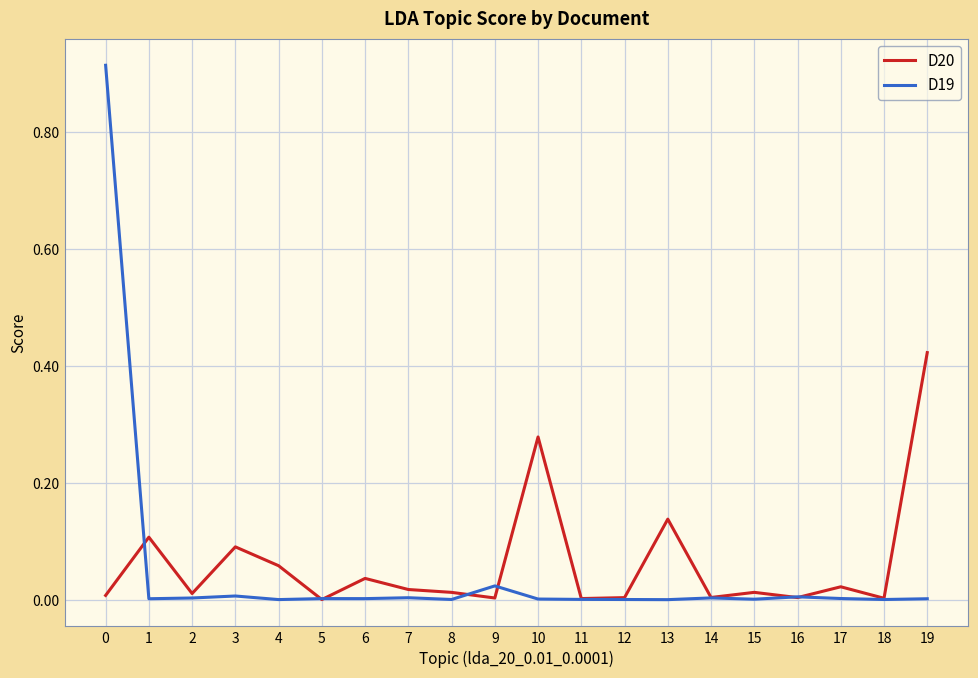

List the series in order of their peak value, highest first.

D19, D20